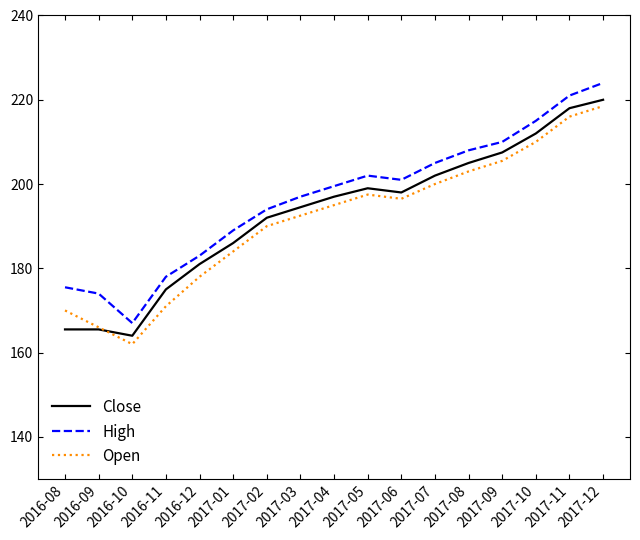

Reading right to left, transcribe all the data shown in this chart.

Close: 220.0	218.0	212.0	207.5	205.0	202.0	198.0	199.0	197.0	194.5	192.0	186.0	181.0	175.0	164.0	165.5	165.5
High: 224.0	221.0	215.0	210.0	208.0	205.0	201.0	202.0	199.5	197.0	194.0	189.0	183.0	178.0	167.0	174.0	175.5
Open: 218.5	216.0	210.0	205.5	203.0	200.0	196.5	197.5	195.0	192.5	190.0	184.0	178.0	171.0	162.0	166.0	170.0